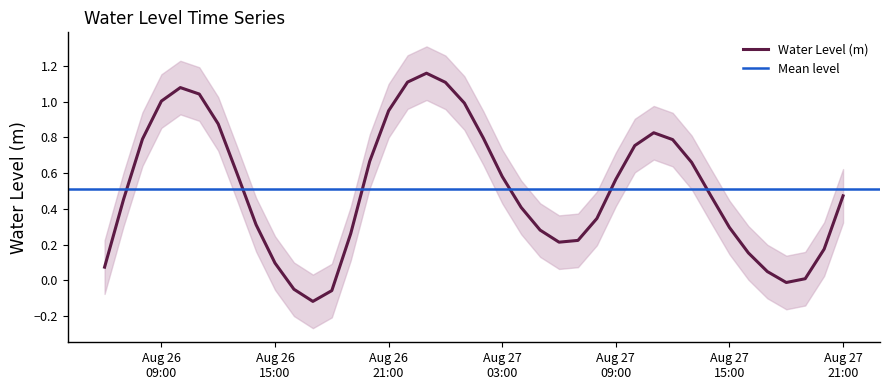

How many negative values are there?

4